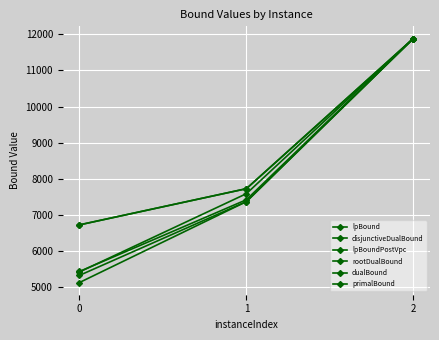

Is the value of dualBound at 2 greater than the value of disjunctiveDualBound at 2?

No